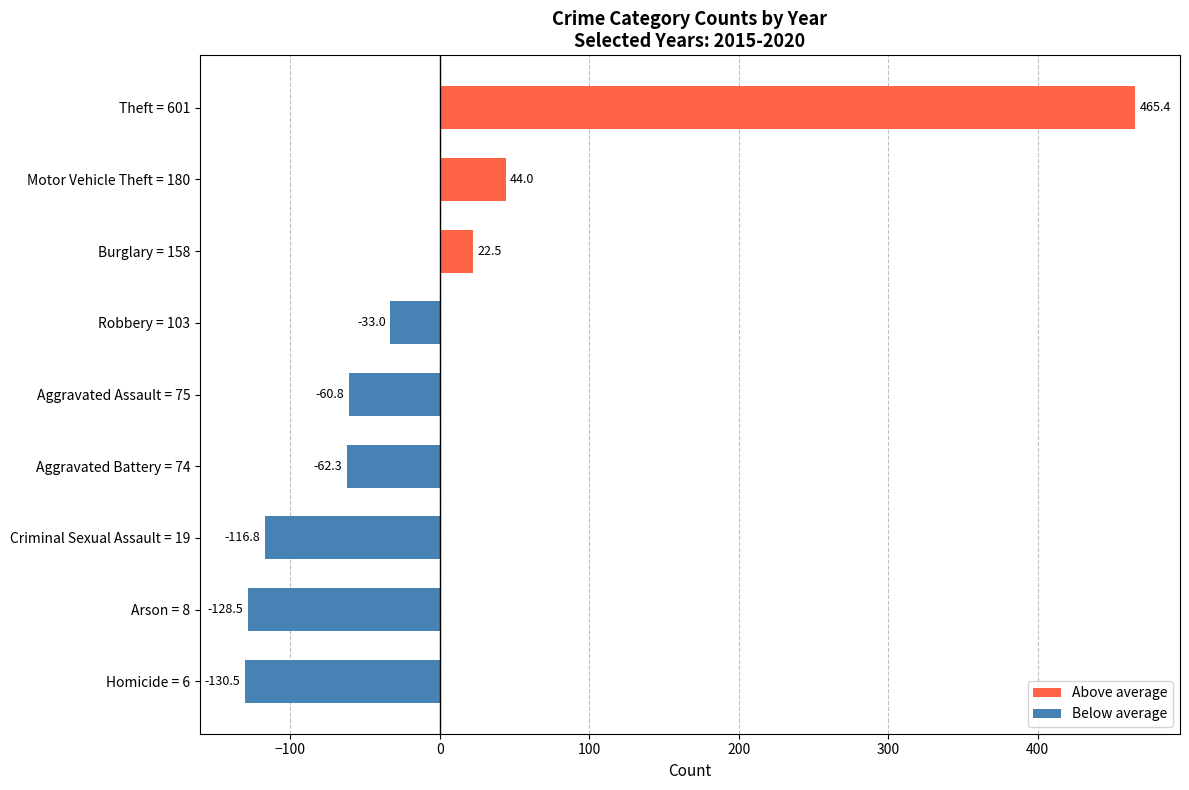

Are the bars horizontal?

Yes